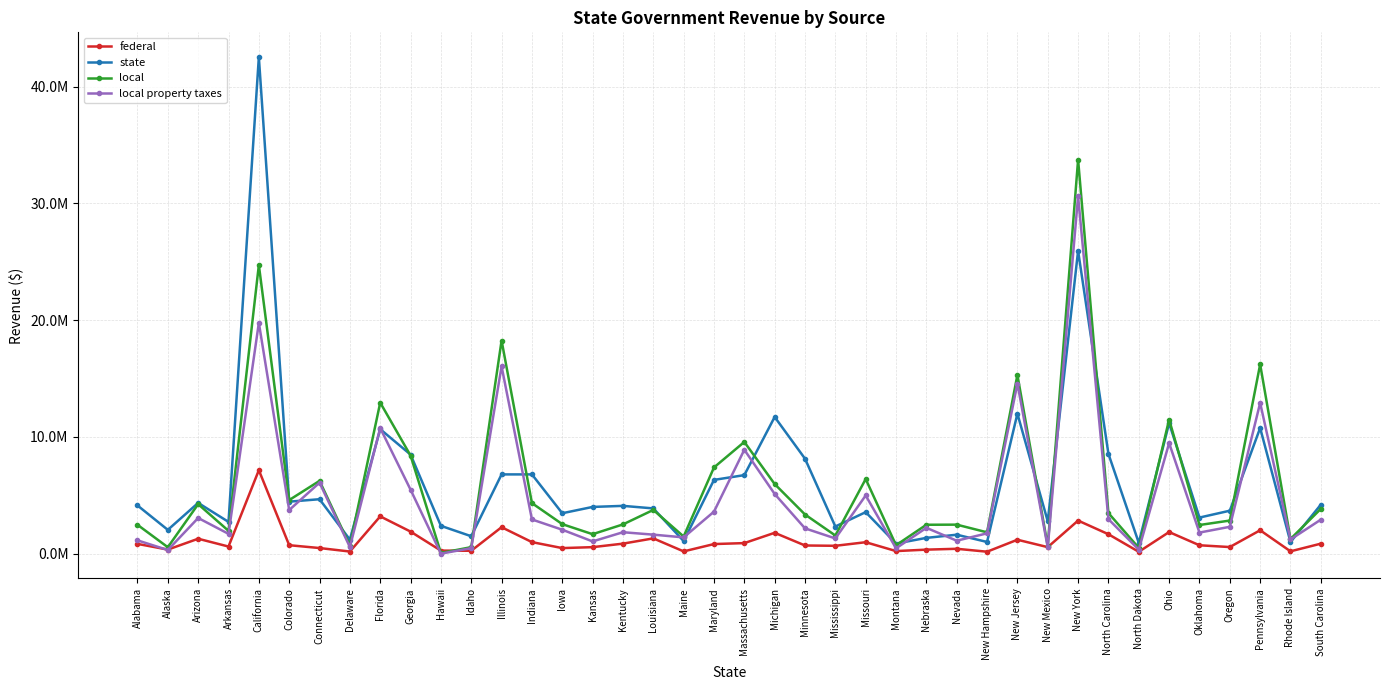

Between Indiana and Delaware, which is larger?

Indiana